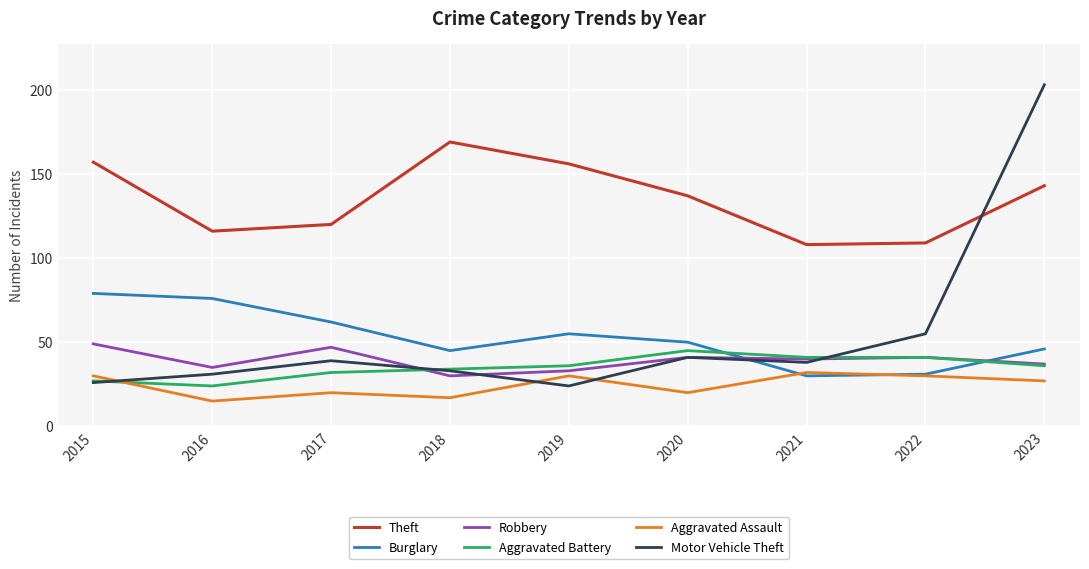

What is the total value across all series at 2017?

320